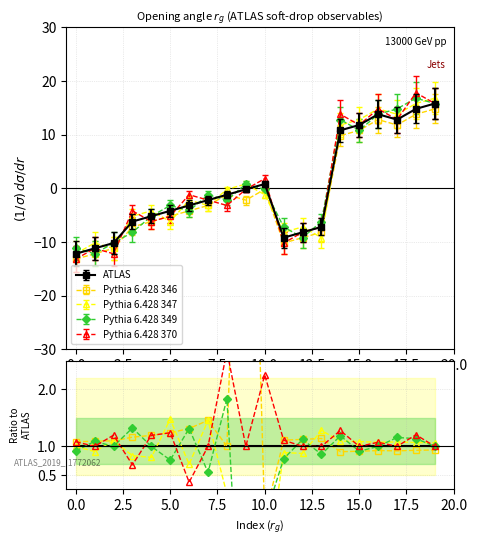

What is the sum of the Pythia 6.428 349 values at 2.5 and 14?

2.2